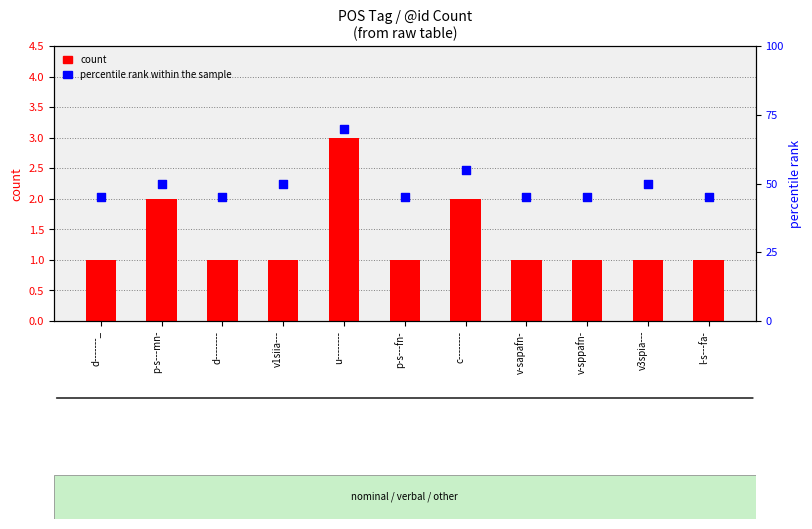

What are all the series names shown in the legend?

count, percentile rank within the sample